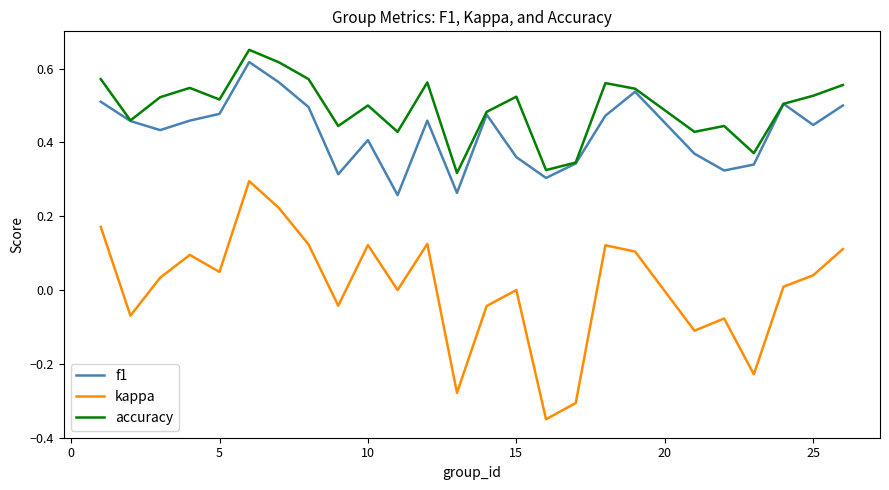

Which series has the largest range (max minus min)?

kappa